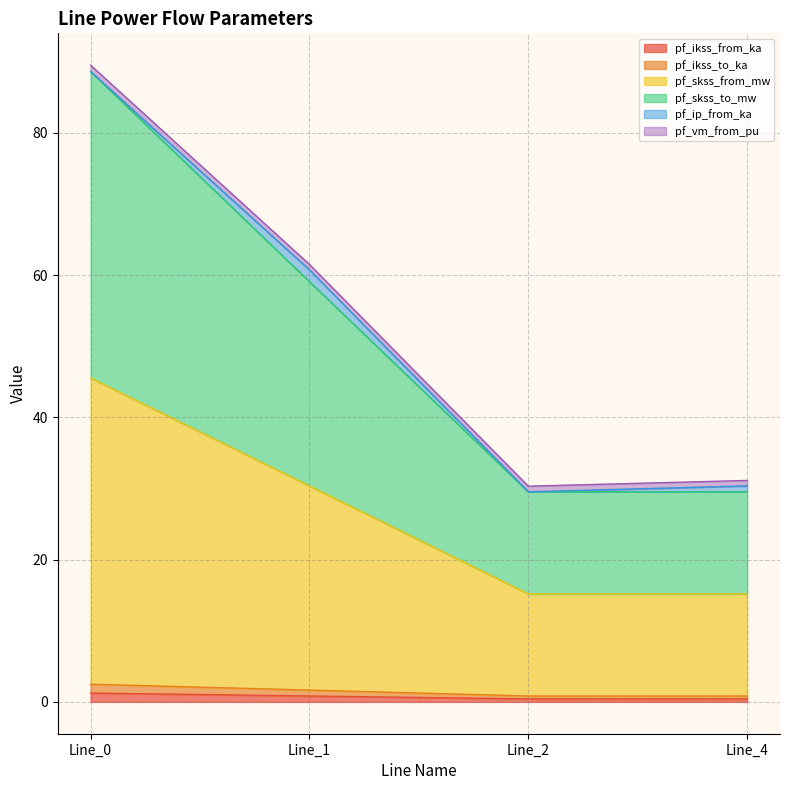

Does the chart have visible grid lines?

Yes